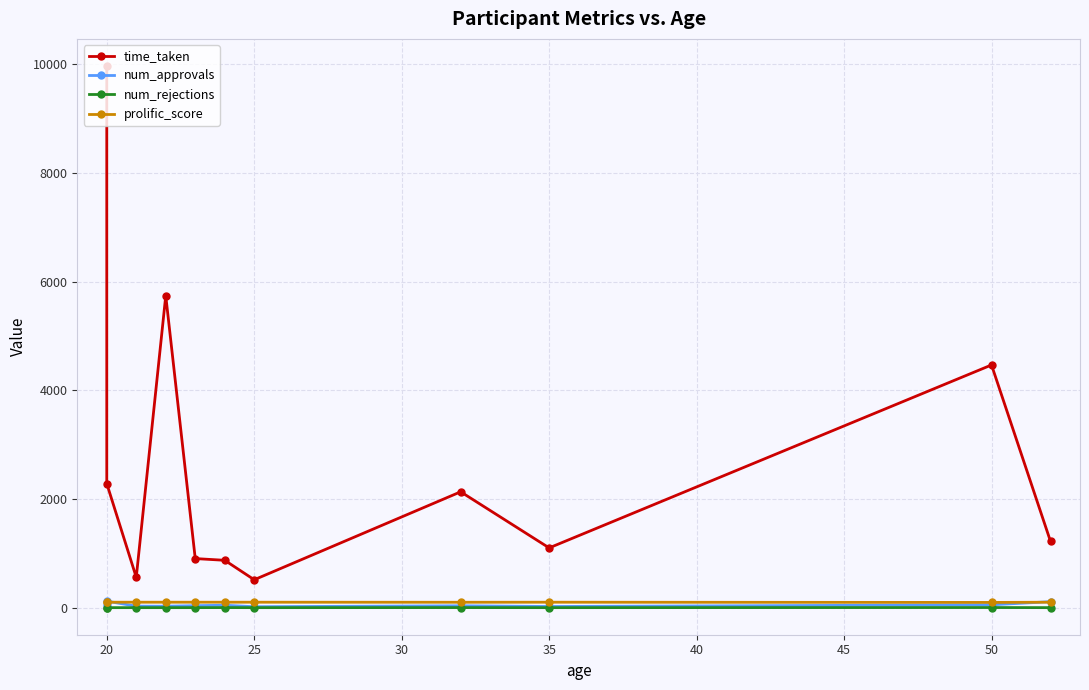

How many interior local peaks does the num_rejections series have?

3